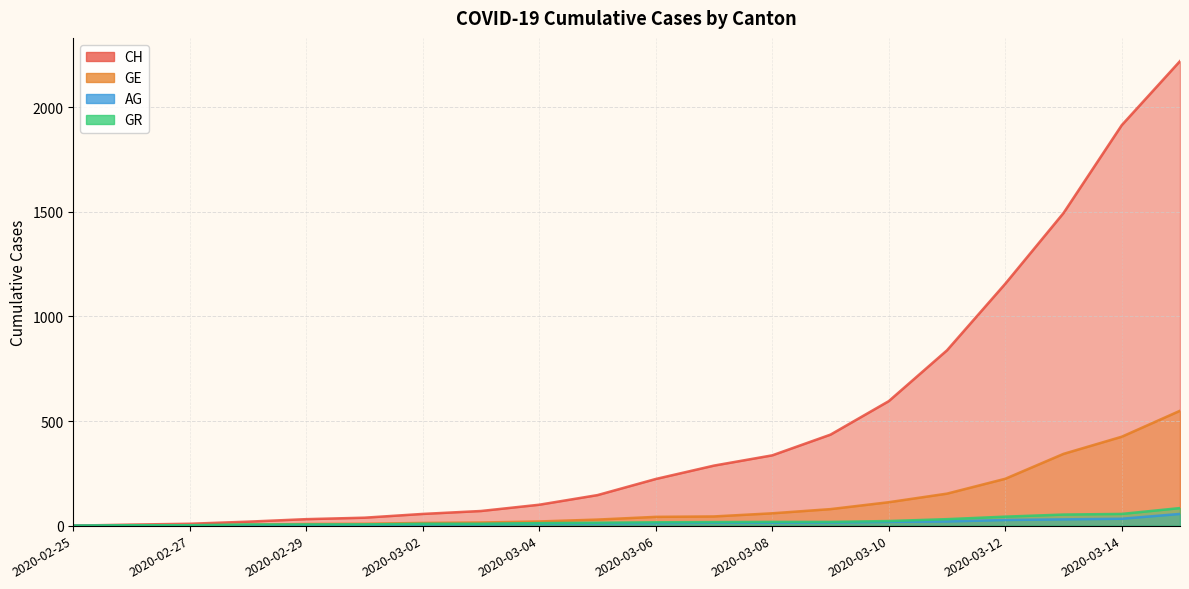

Reading right to left, list all the values displayed in this chart.

CH: 2020-03-16=2220	2020-03-14=1914	2020-03-13=1494	2020-03-12=1156	2020-03-11=838	2020-03-10=595	2020-03-09=435	2020-03-08=336	2020-03-07=287	2020-03-06=223	2020-03-05=146	2020-03-04=100	2020-03-03=70	2020-03-02=56	2020-03-01=38	2020-02-29=31	2020-02-28=19	2020-02-27=9	2020-02-26=5	2020-02-25=0
GE: 2020-03-16=549	2020-03-14=425	2020-03-13=343	2020-03-12=224	2020-03-11=153	2020-03-10=112	2020-03-09=79	2020-03-08=59	2020-03-07=44	2020-03-06=42	2020-03-05=29	2020-03-04=20	2020-03-03=15	2020-03-02=13	2020-03-01=9	2020-02-29=8	2020-02-28=4	2020-02-27=1	2020-02-26=1	2020-02-25=0
AG: 2020-03-16=56	2020-03-14=33	2020-03-13=30	2020-03-12=27	2020-03-11=20	2020-03-10=18	2020-03-09=15	2020-03-08=14	2020-03-07=14	2020-03-06=12	2020-03-05=11	2020-03-04=10	2020-03-03=7	2020-03-02=7	2020-03-01=4	2020-02-29=3	2020-02-28=1	2020-02-27=1	2020-02-26=1	2020-02-25=0
GR: 2020-03-16=84	2020-03-14=56	2020-03-13=53	2020-03-12=43	2020-03-11=31	2020-03-10=22	2020-03-09=18	2020-03-08=18	2020-03-07=17	2020-03-06=16	2020-03-05=14	2020-03-04=12	2020-03-03=9	2020-03-02=9	2020-03-01=6	2020-02-29=6	2020-02-28=6	2020-02-27=2	2020-02-26=2	2020-02-25=0